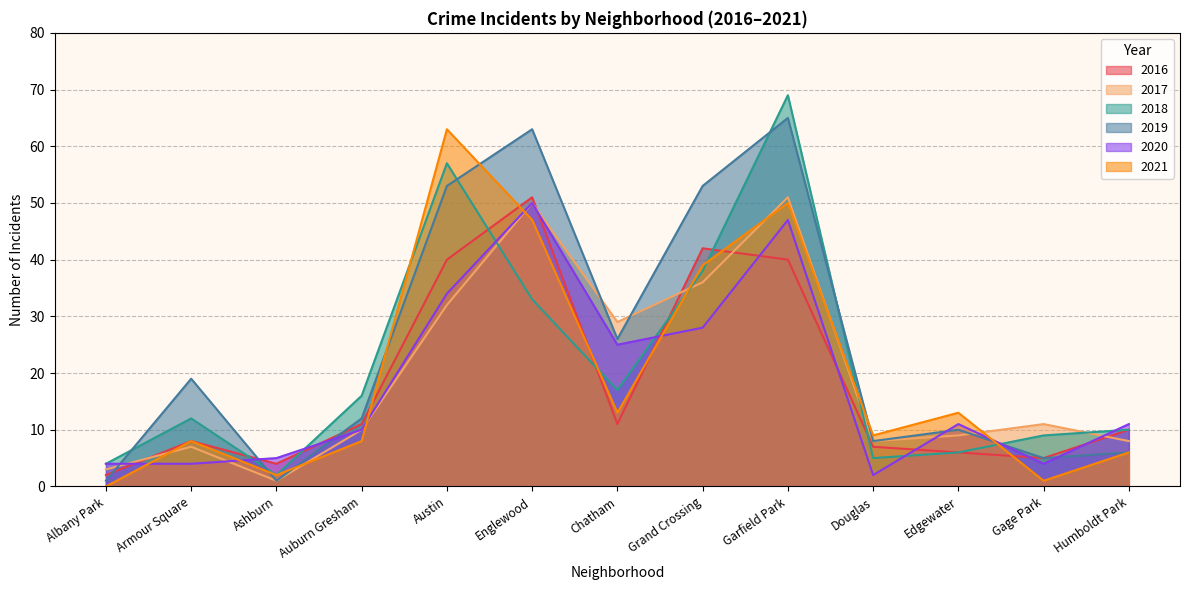

What is the greatest value displayed?

69